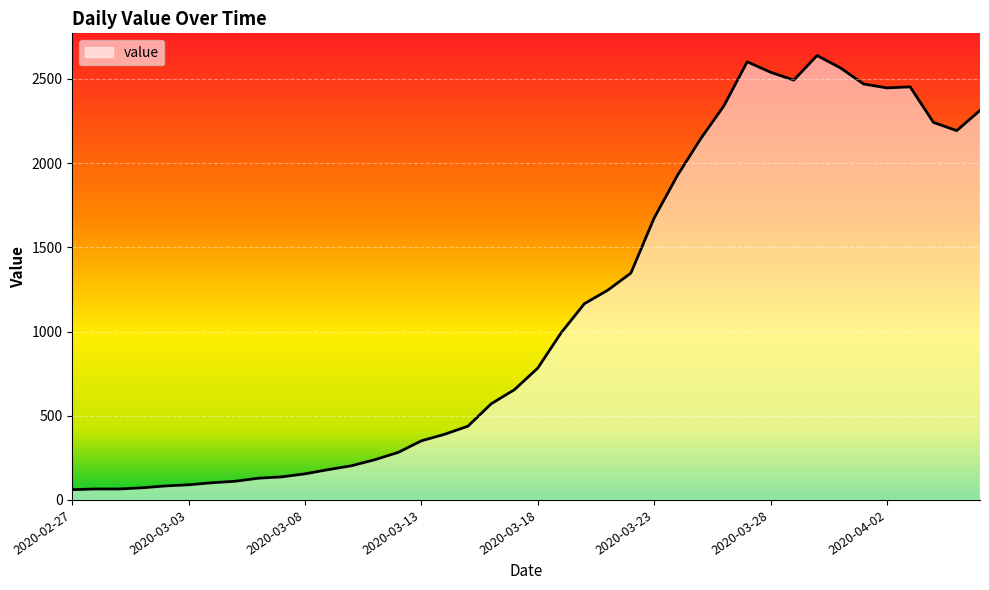

What is the greatest value displayed?

2639